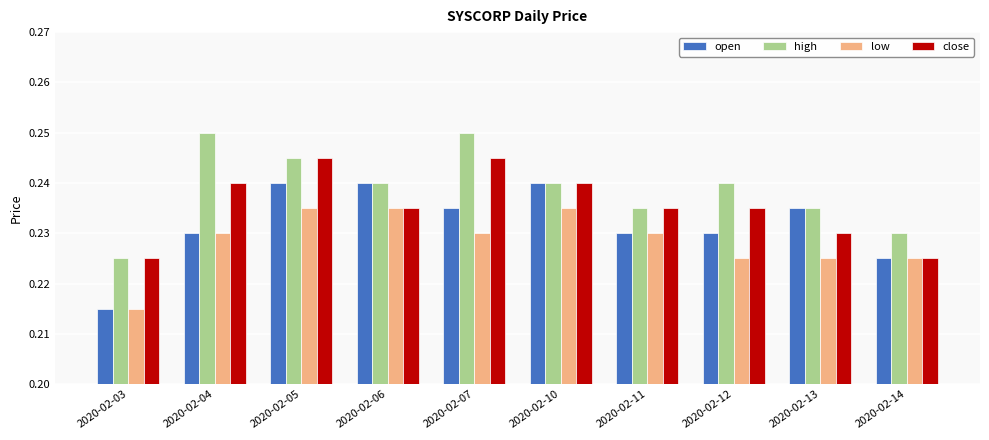

How many high values are between 0 and 1?

10